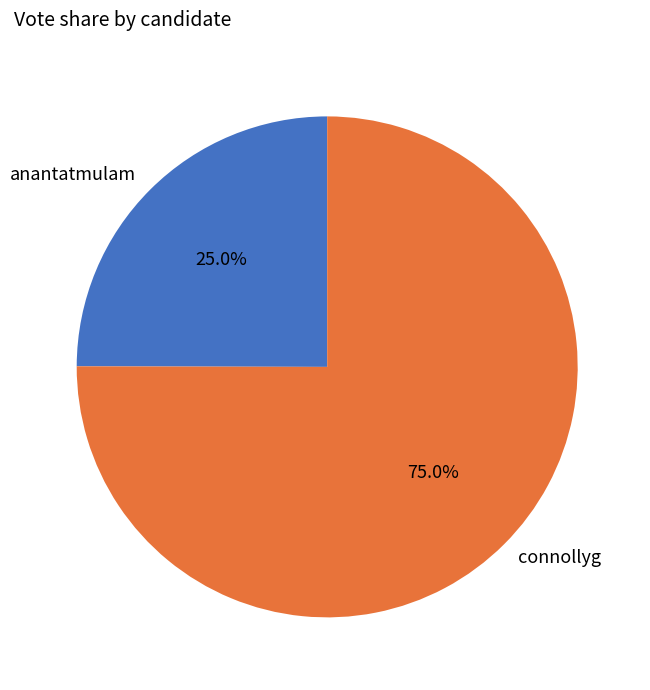

Count the number of slices in the pie.

2